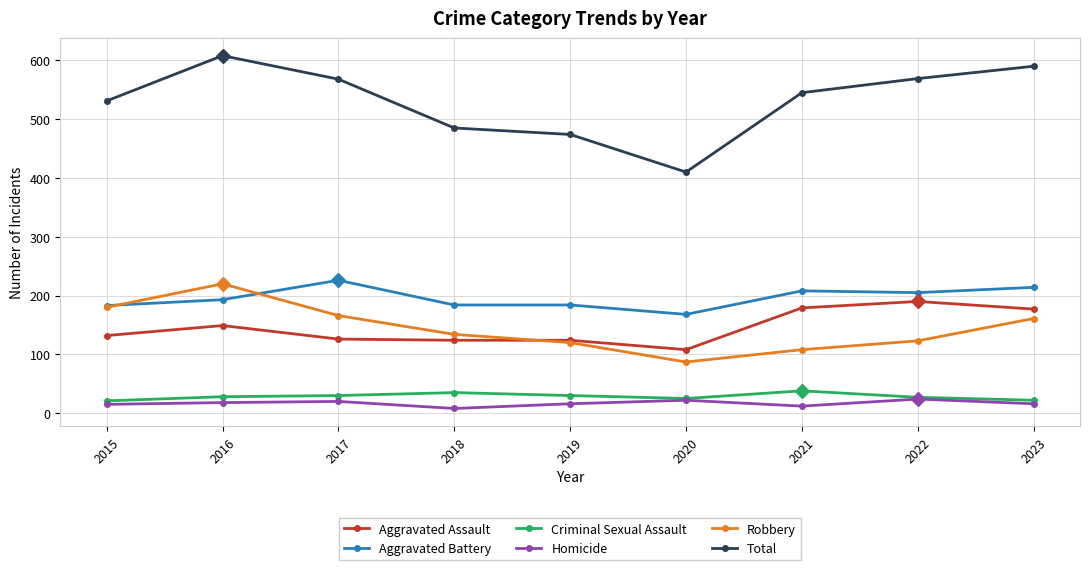

True or false: Robbery has a value of 47 at 2016.

False